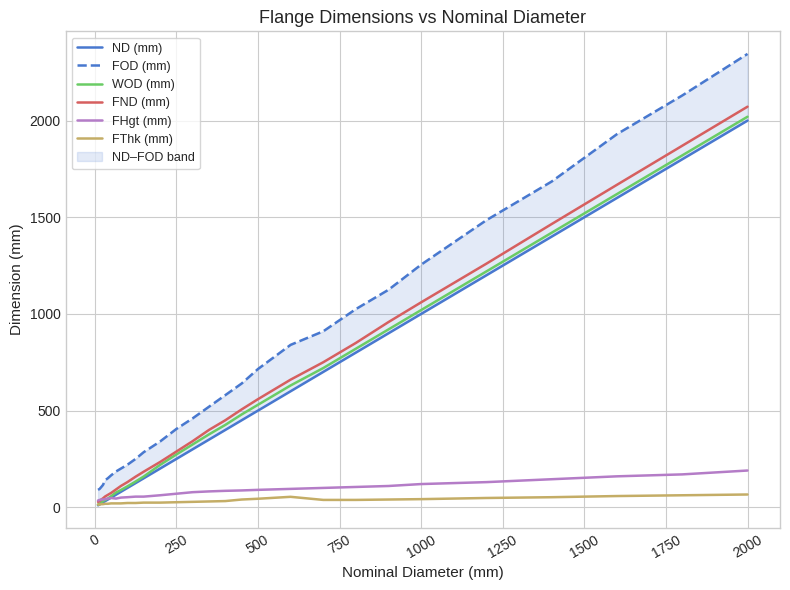

What is the difference between the maximum and minimum values in the FOD (mm) series?

2255